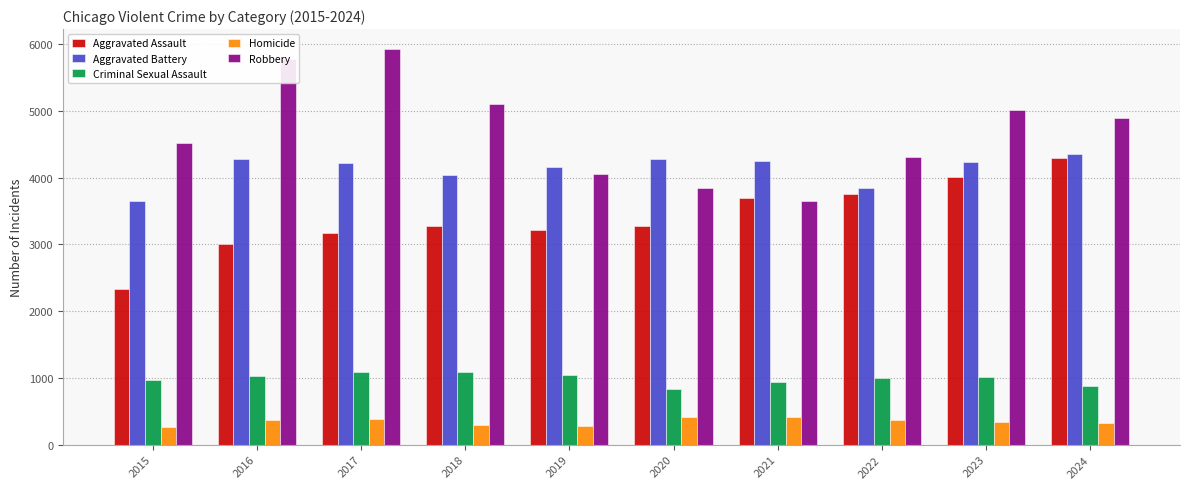

What is the value of the Aggravated Assault bar at the 5th from the left?

3223